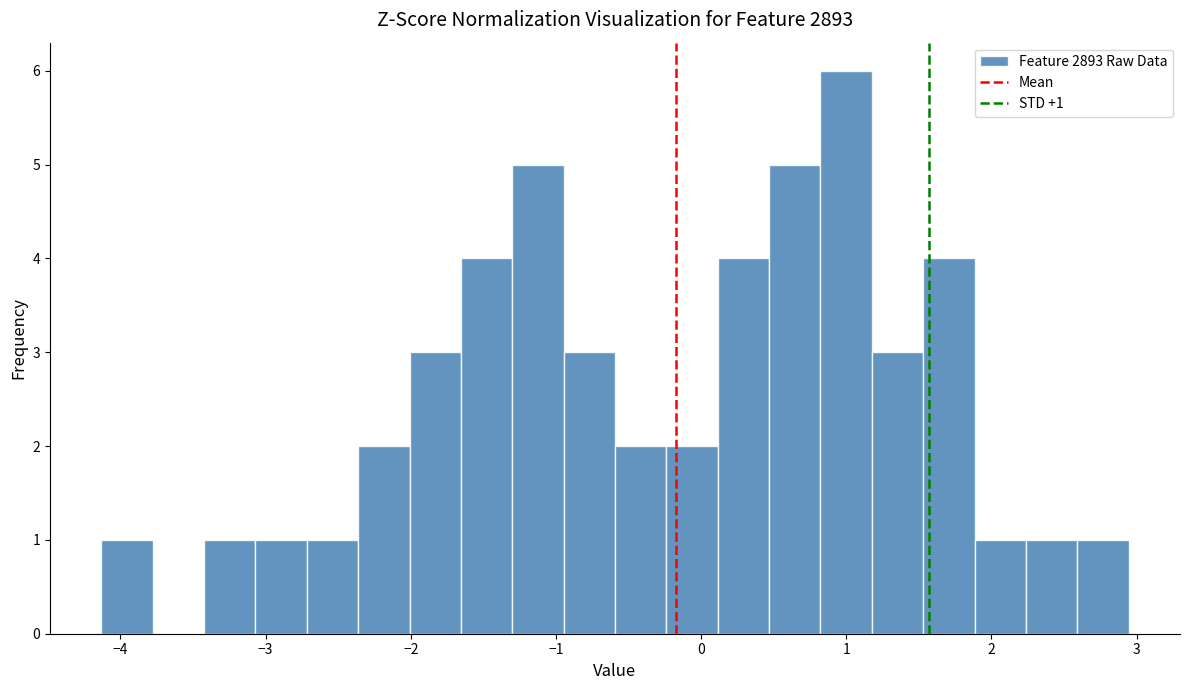

Around what value on the x-axis is the tallest bar? Give the approximate position of its centre, as read against the axis.

1.0